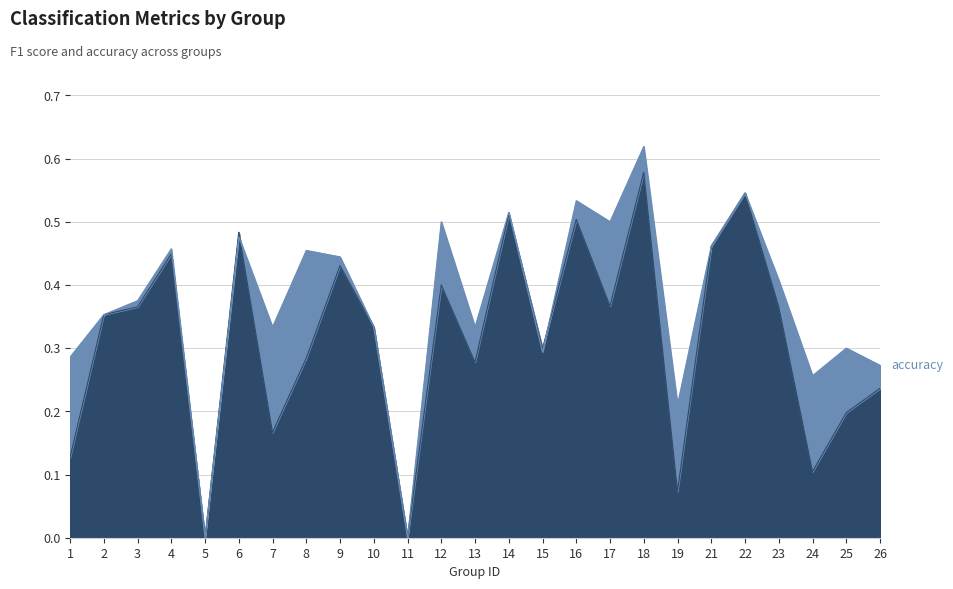

The value of accuracy at 12 is 0.8. True or false?

False